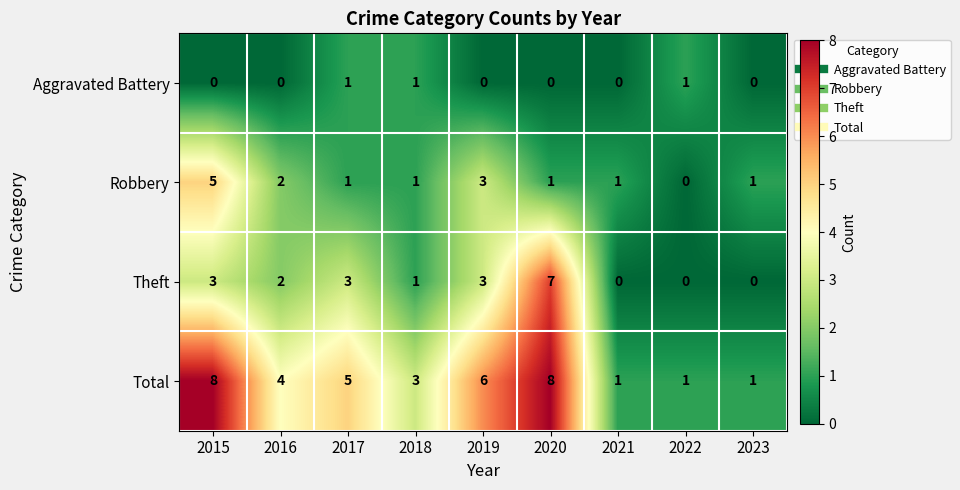

What is the greatest value displayed?

8